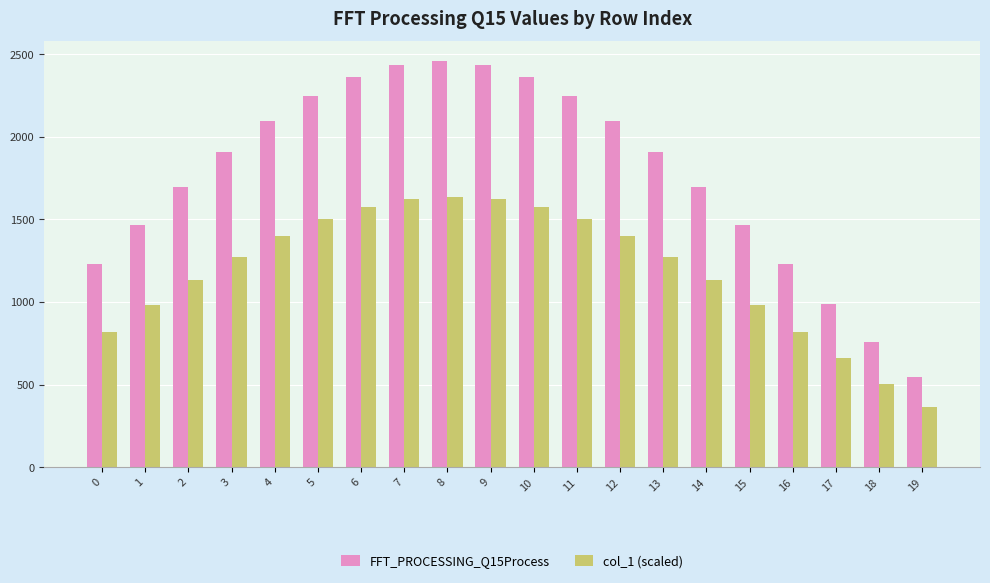

What is the value of the col_1 (scaled) bar at the 7th from the left?

1575.6